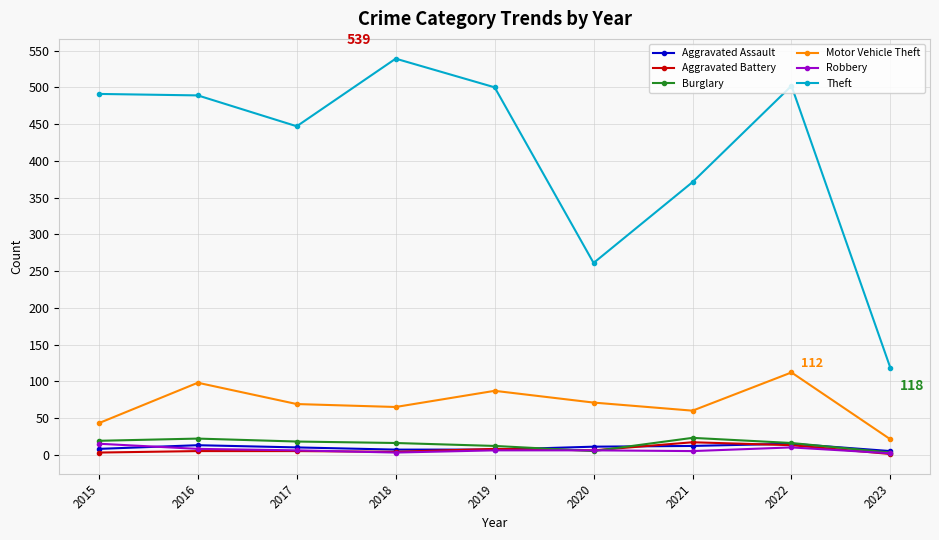

Which series has the largest range (max minus min)?

Theft